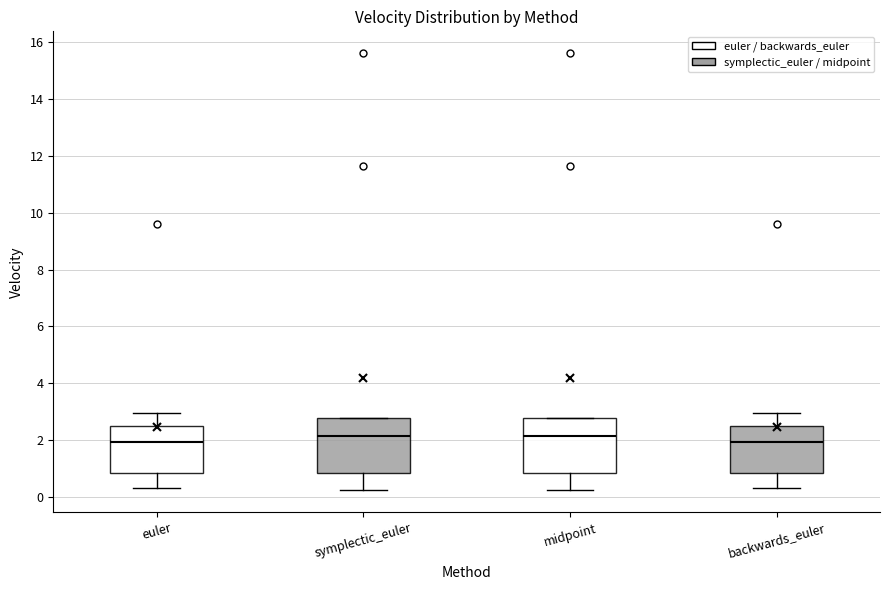

Reading left to right, transcribe this box plot: for each box, give where its median line is, the range the box spans, and where its two whiskers end, as read against the y-axis. The values are not printed on the chart, so give them approximately, as read against the axis.

euler: median 2.0, box 0.8 to 2.6, whiskers 0.4 to 3.0
symplectic_euler: median 2.2, box 0.8 to 2.8, whiskers 0.2 to 2.8
midpoint: median 2.2, box 0.8 to 2.8, whiskers 0.2 to 2.8
backwards_euler: median 2.0, box 0.8 to 2.6, whiskers 0.4 to 3.0